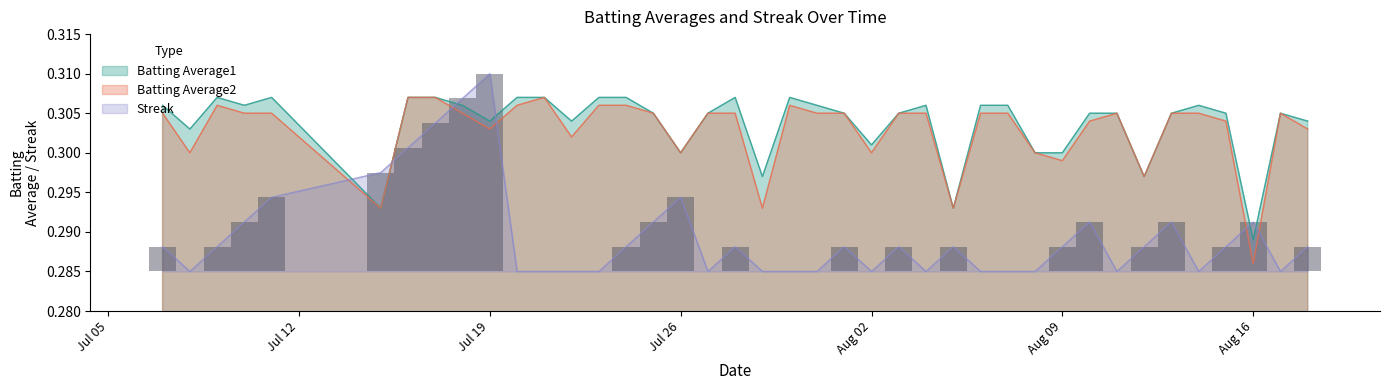

What is the total value across all series at 2010-08-18?

0.9